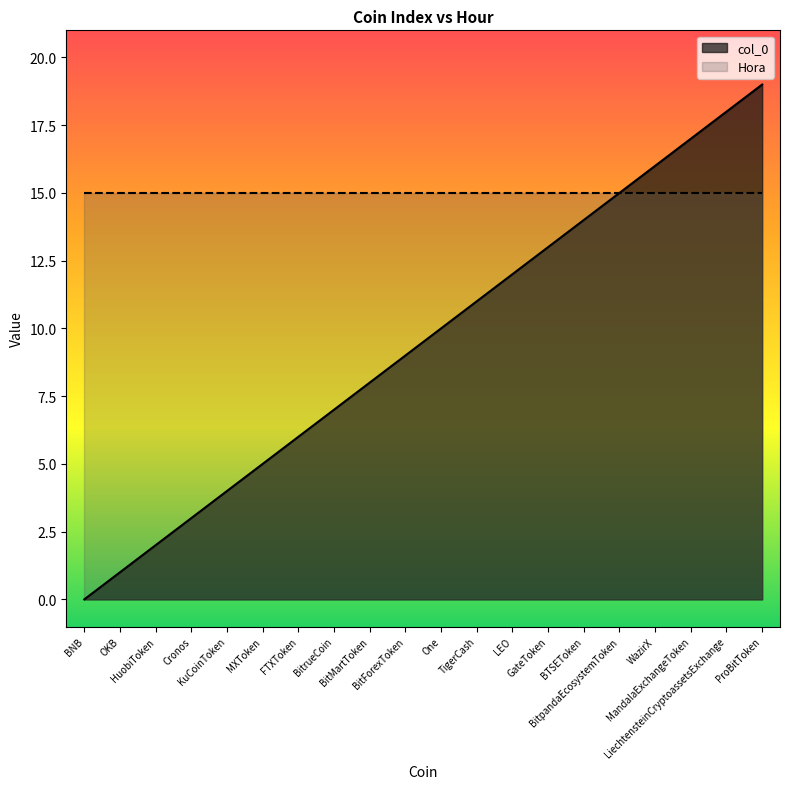

What is the difference between the values at OKB and TigerCash?

10